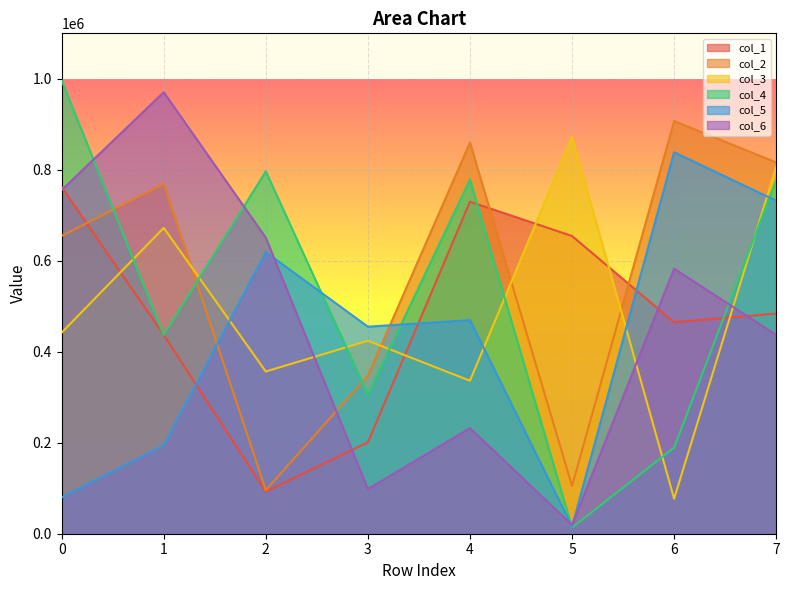

How many interior local peaks does the col_6 series have?

3